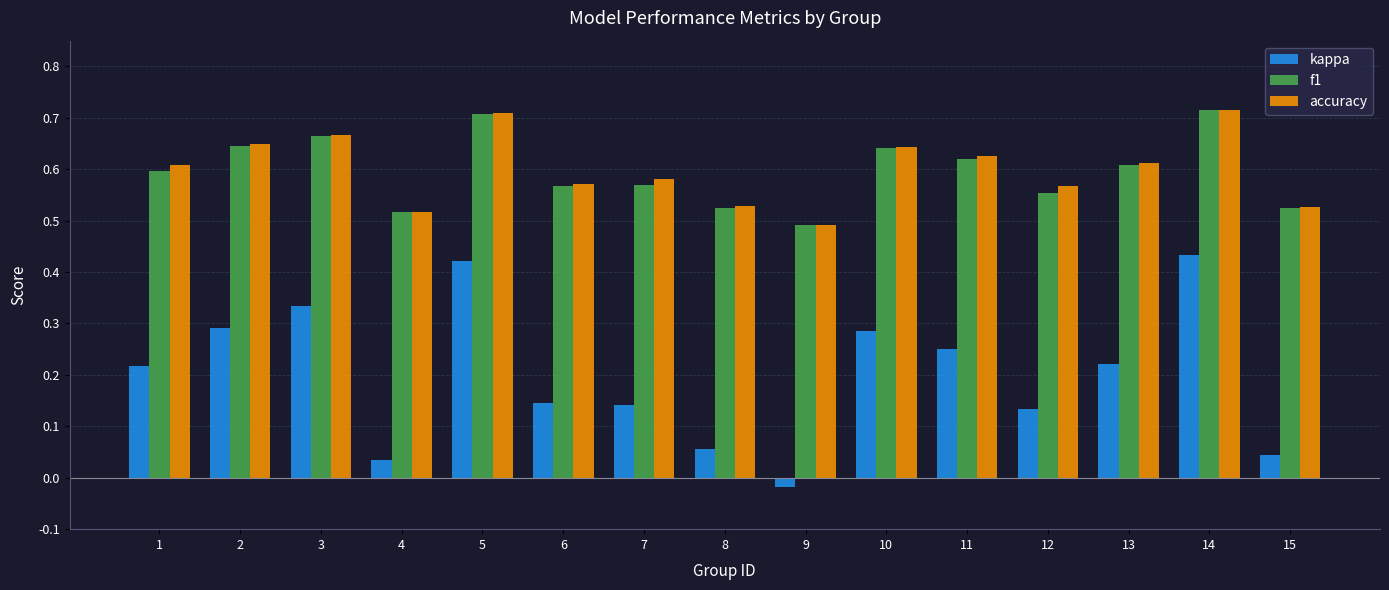

Is the value of accuracy at 4 greater than the value of f1 at 11?

No